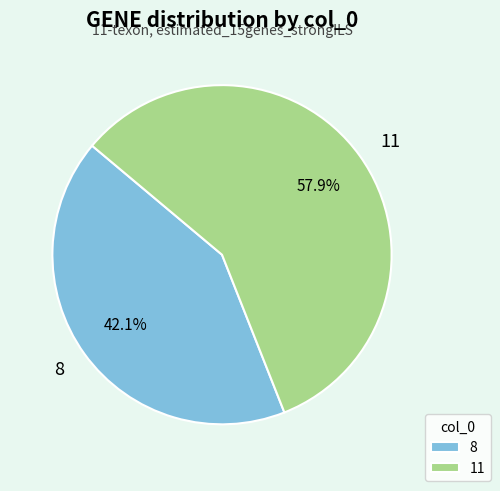

Approximately how many times larger is the value at 8 compared to 11?

0.7